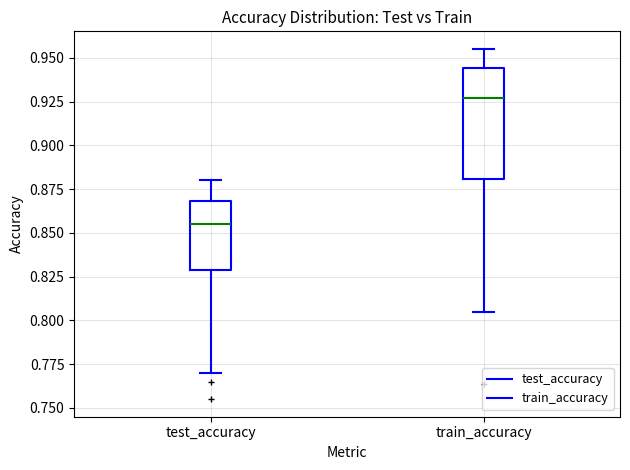

Which box's median line is the highest?

train_accuracy